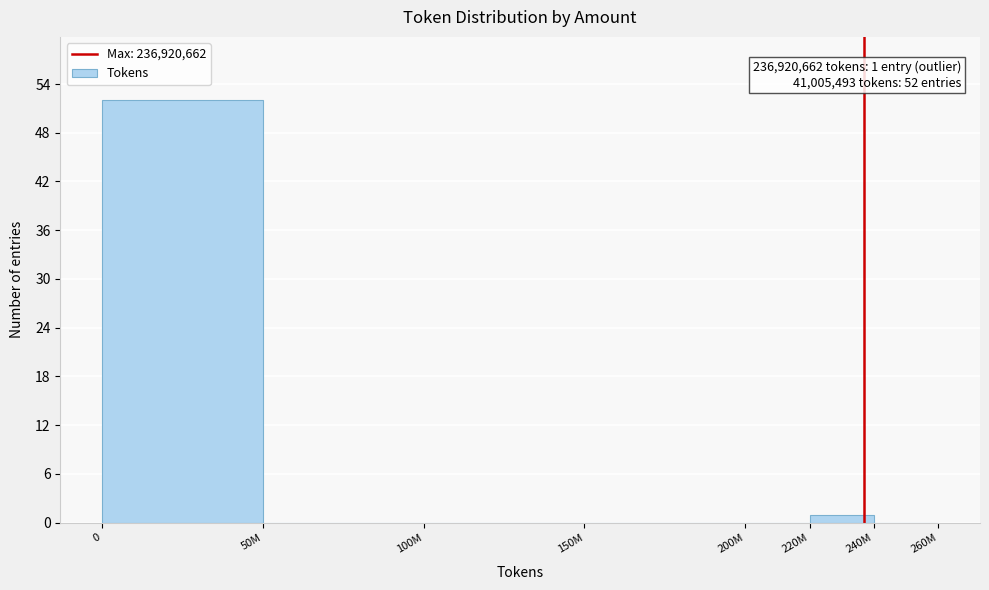

Reading left to right, extract all data points from this chart.

0=52	50M=0	100M=0	150M=0	200M=0	220M=1	240M=0